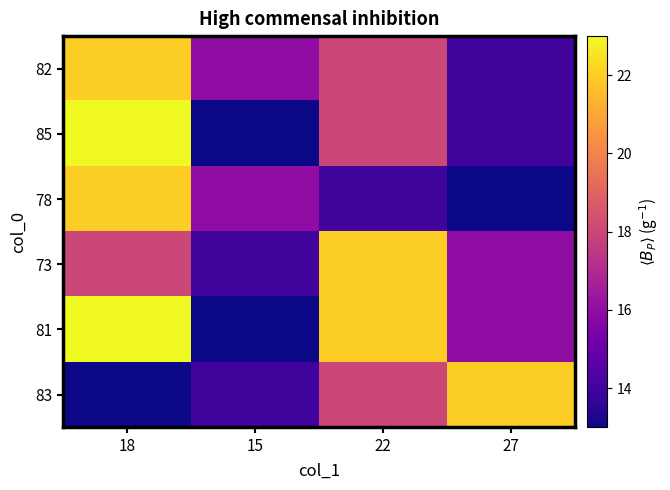

Rank the series by their maximum value, from lowest to highest.

82, 78, 73, 83, 85, 81